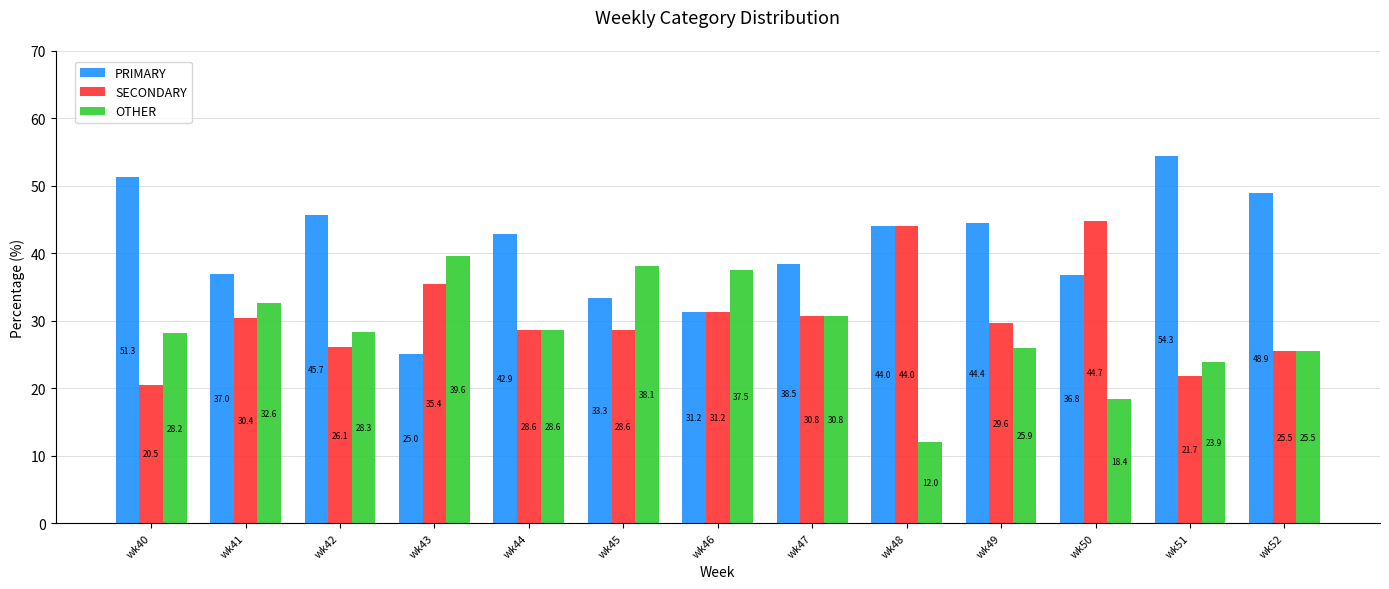

How many distinct data groups are displayed?

3